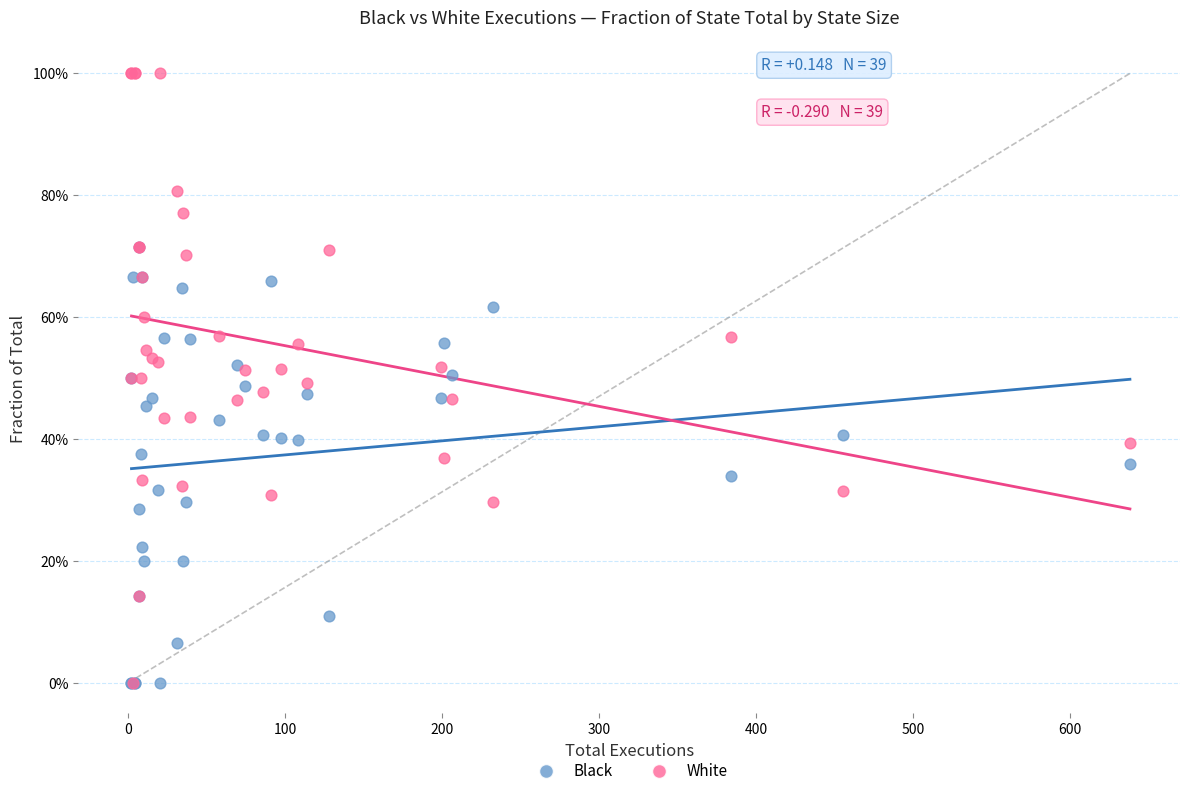

What are all the series names shown in the legend?

Black, White